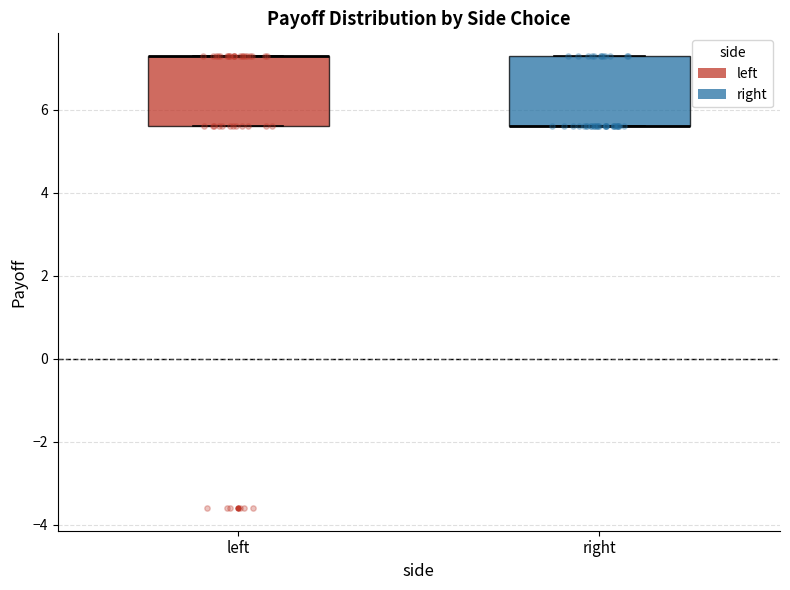

Reading left to right, read every box against the y-axis: the position of its median line, the range the box covers, and the ends of its whiskers. The values are not printed on the chart, so give them approximately, as read against the axis.

left: median 7.4 (drawn on the box's upper edge), box 5.6 to 7.4, whiskers 5.6 to 7.4
right: median 5.6 (drawn on the box's lower edge), box 5.6 to 7.4, whiskers 5.6 to 7.4